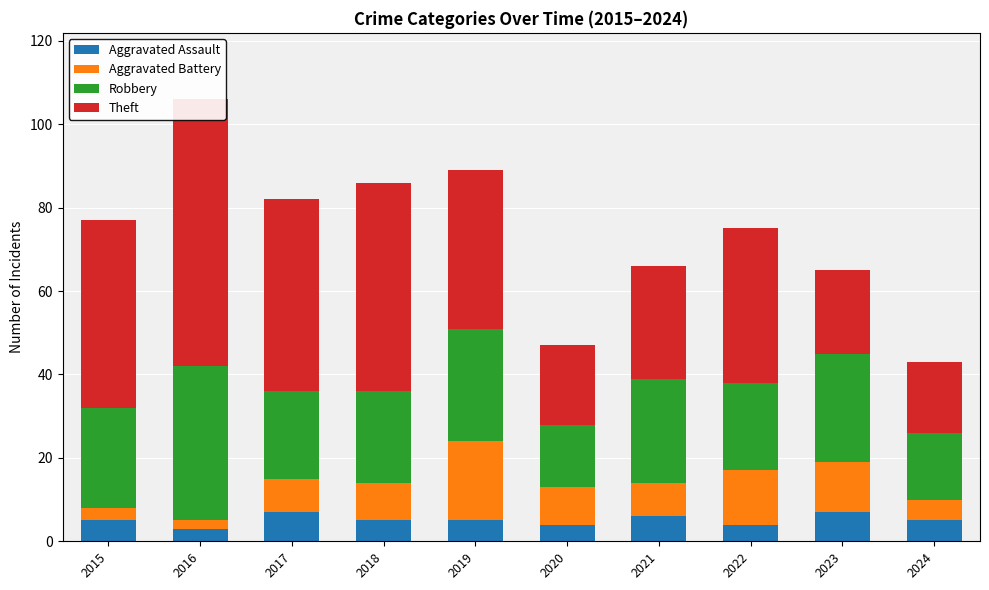

What is the approximate value of Robbery at 2021, to the nearest 5?

25